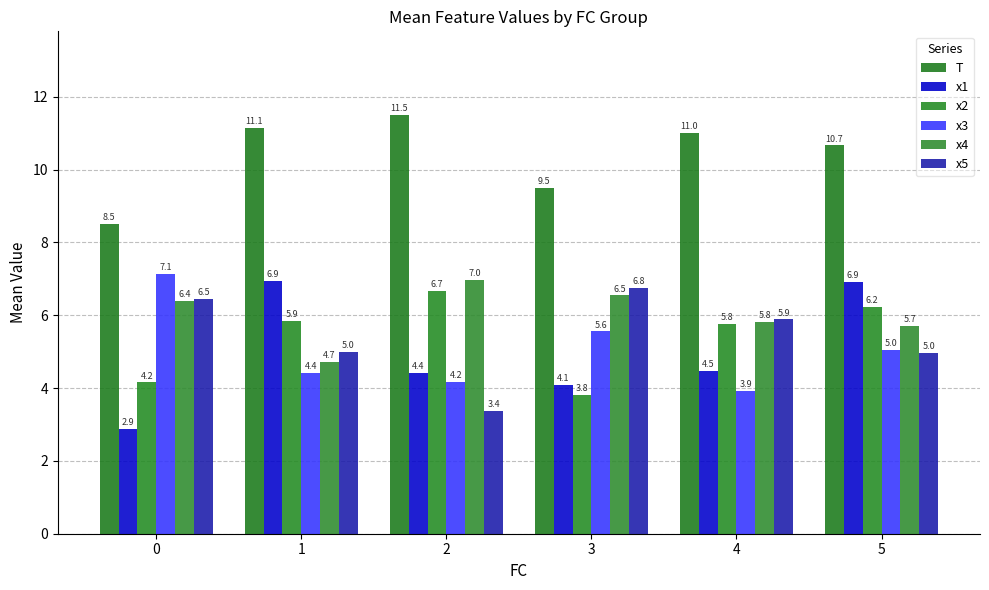

Which label corresponds to the largest value in the chart?

2